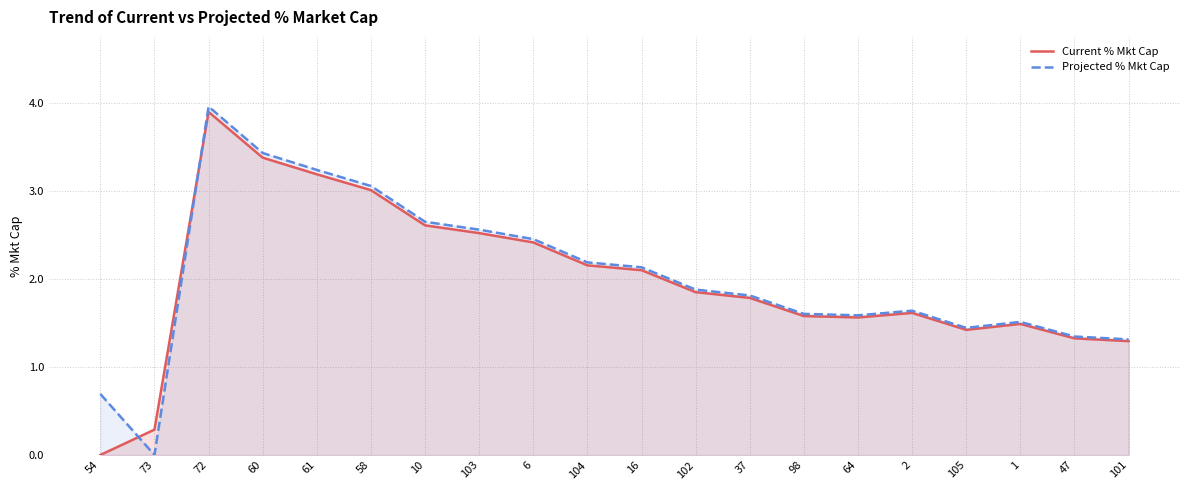

What is the label of the 2nd point from the right?

47